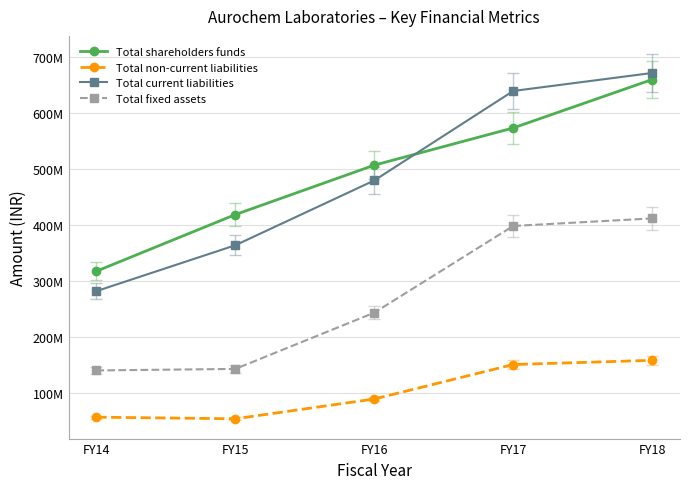

List the series in order of their peak value, highest first.

Total current liabilities, Total shareholders funds, Total fixed assets, Total non-current liabilities